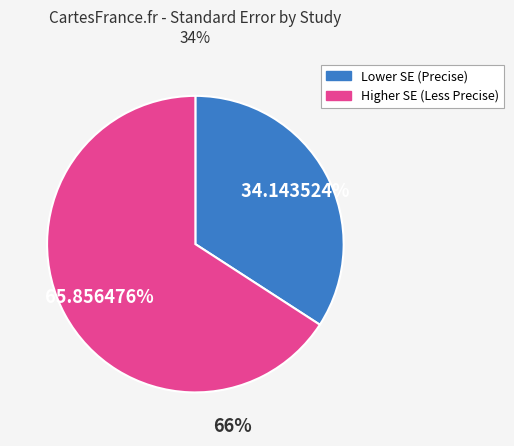

Is there a majority slice in this chart?

Yes